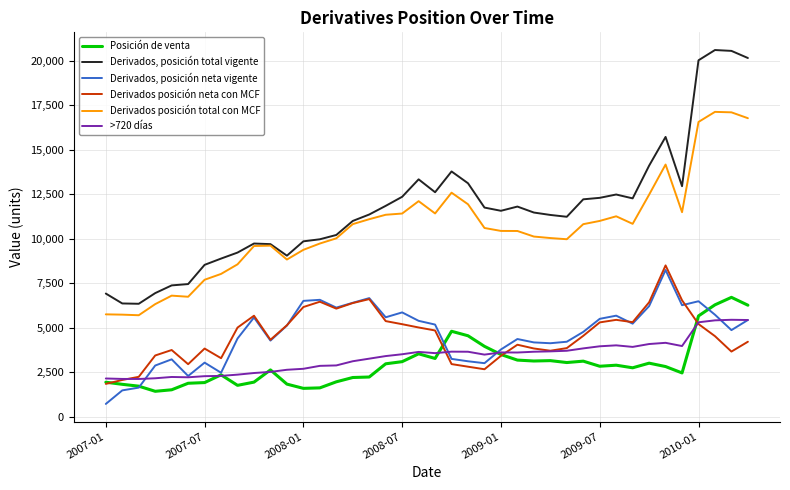

What is the maximum value for Derivados, posición neta vigente?

8249